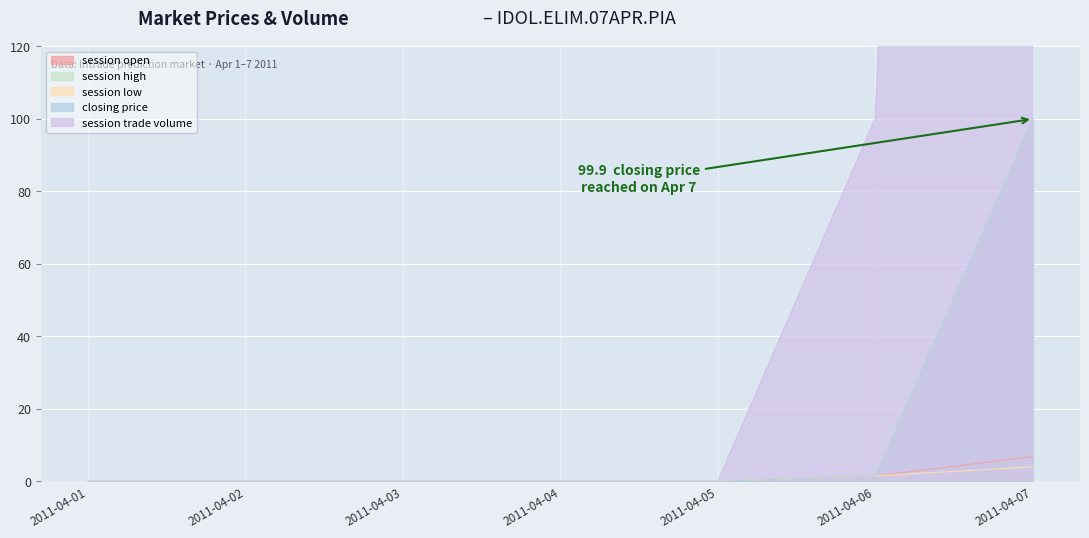

What is the sum of all session trade volume values?

1210.0